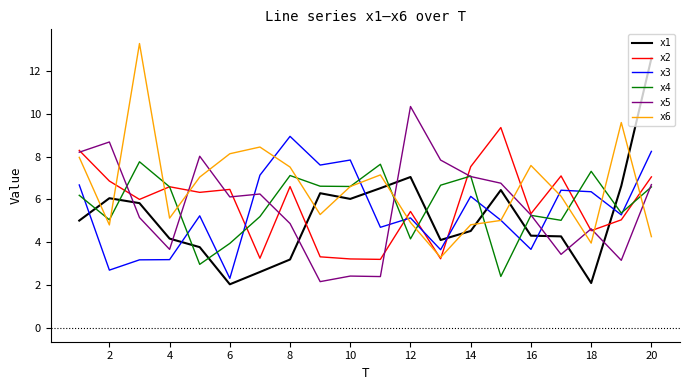

Which series ends up on top after the final intersection of x3 and x1?

x1